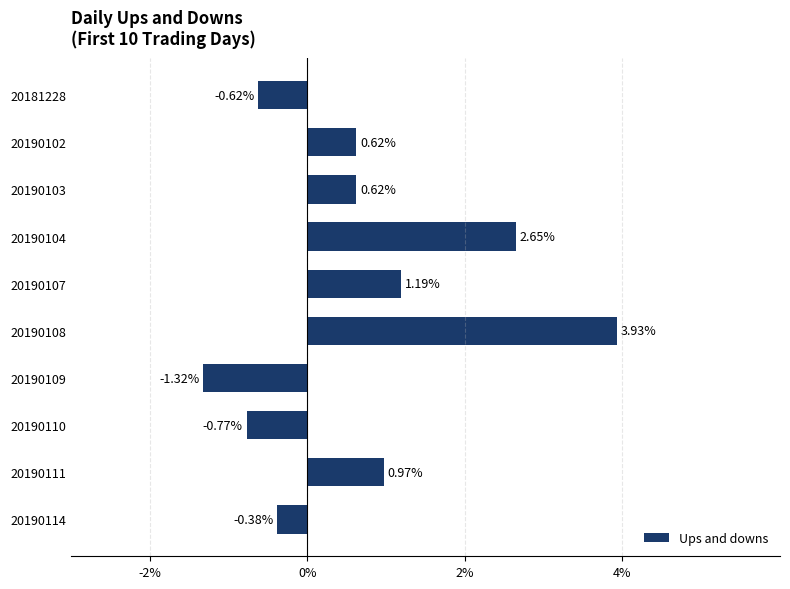

What is the difference between the second highest and second lowest values?

3.4